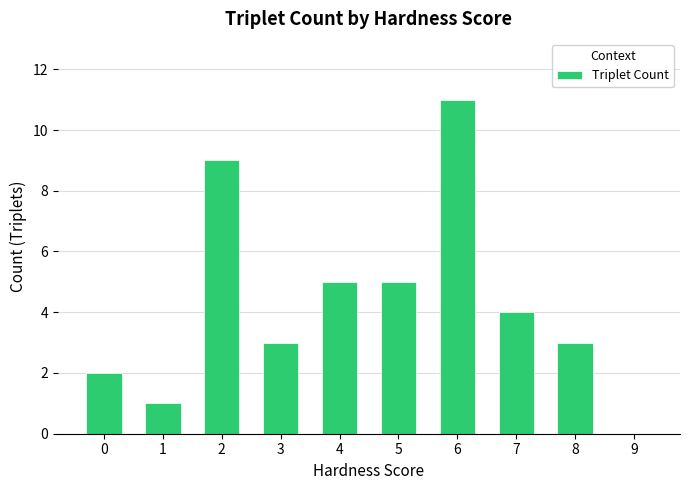

Reading right to left, list all the values displayed in this chart.

0	3	4	11	5	5	3	9	1	2